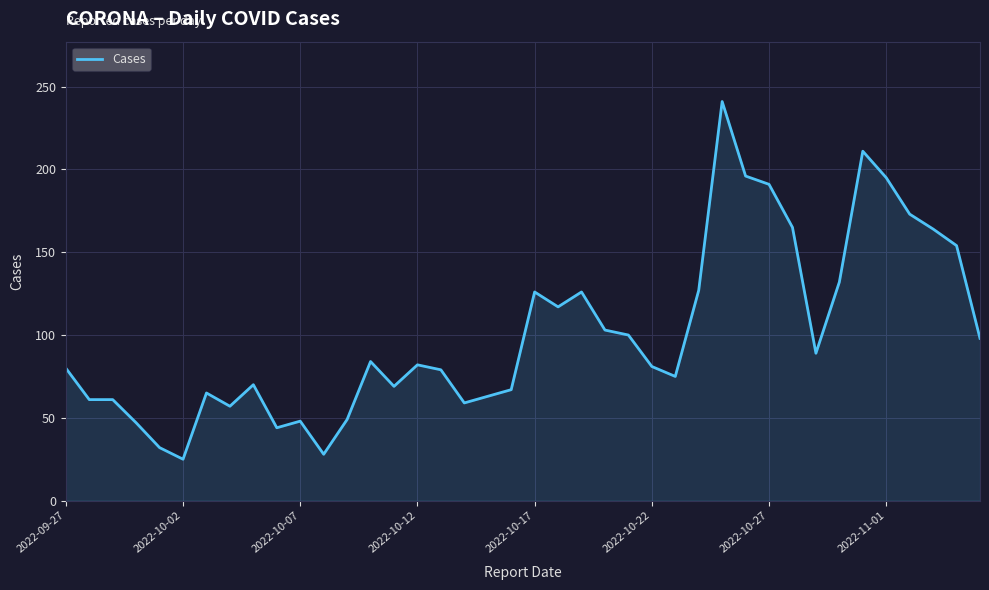

How many lines are shown in the chart?

1